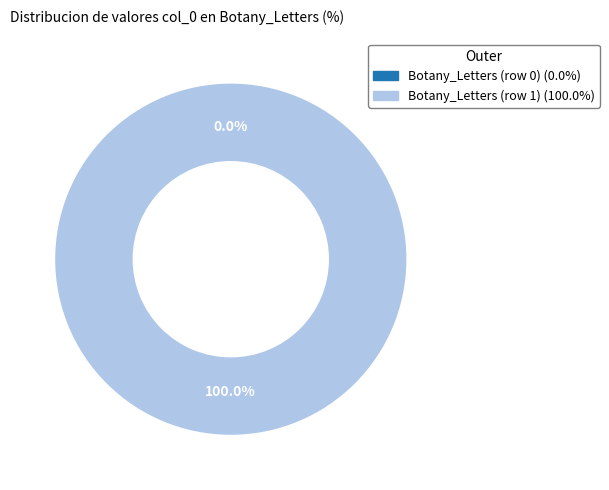

What portion of the pie excludes Botany_Letters (row 0)?

100.0%